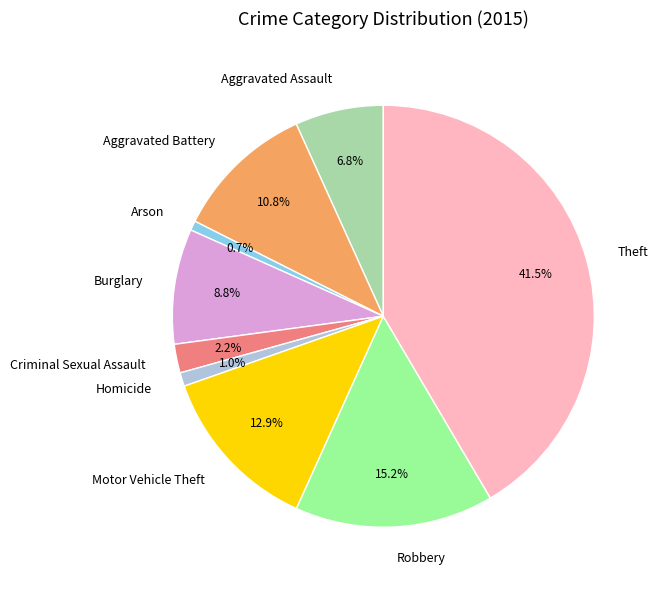

True or false: Robbery accounts for 29% of the total.

False